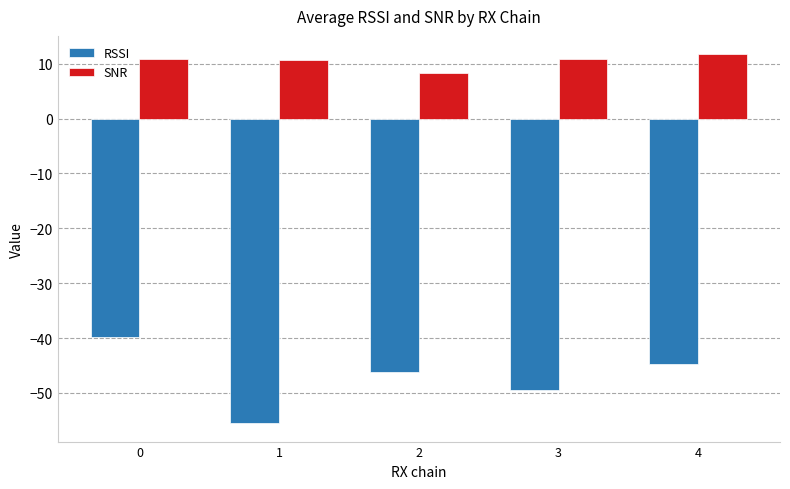

How many values in the RSSI series exceed -46?

2